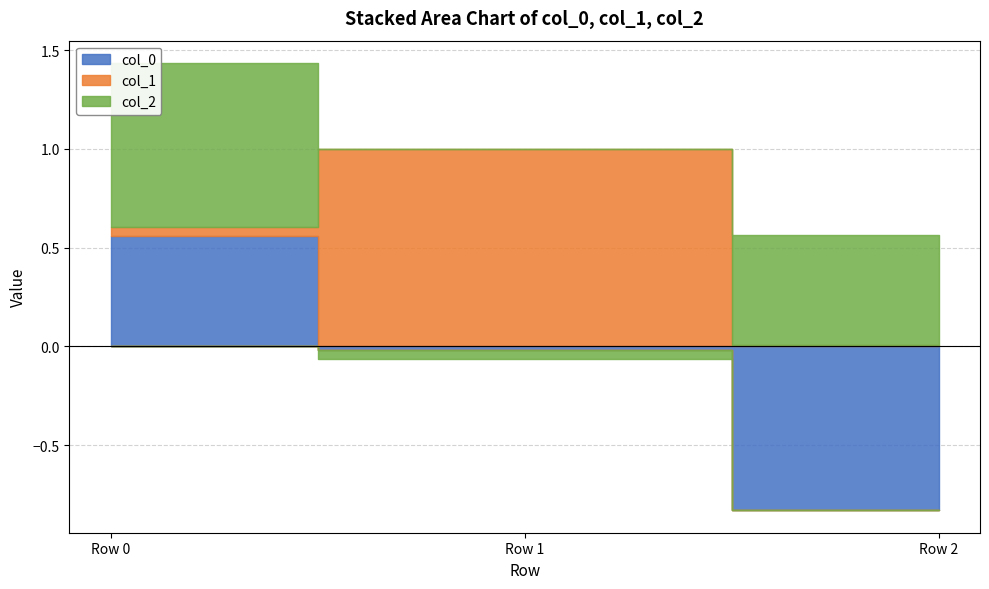

List the labels in order of col_0 value, largest first.

Row 0, Row 1, Row 2